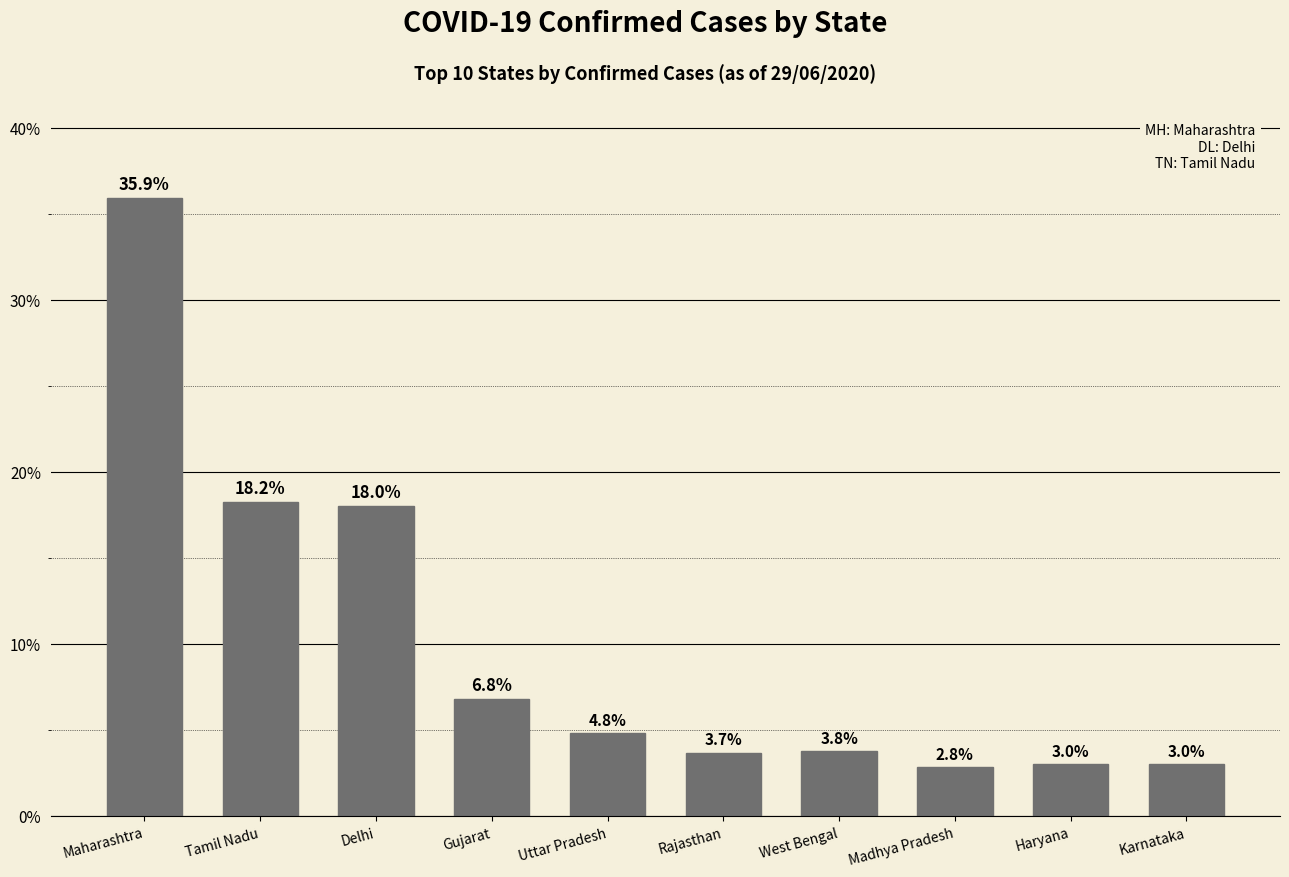

What is the sum of the values at West Bengal and Maharashtra?

39.7